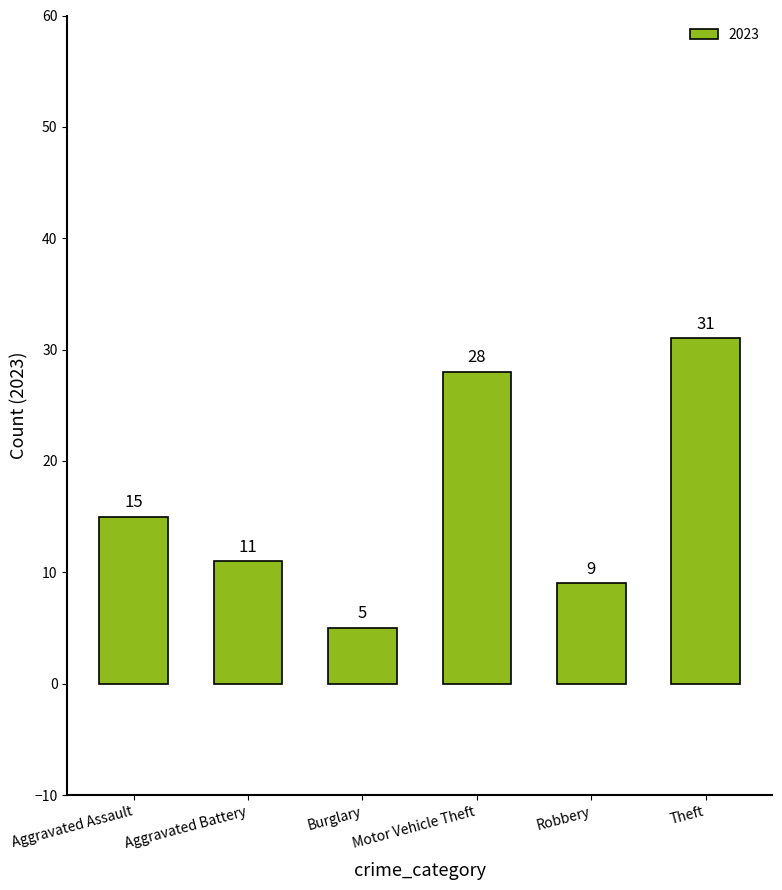

What is the label of the 3rd bar from the left?

Burglary